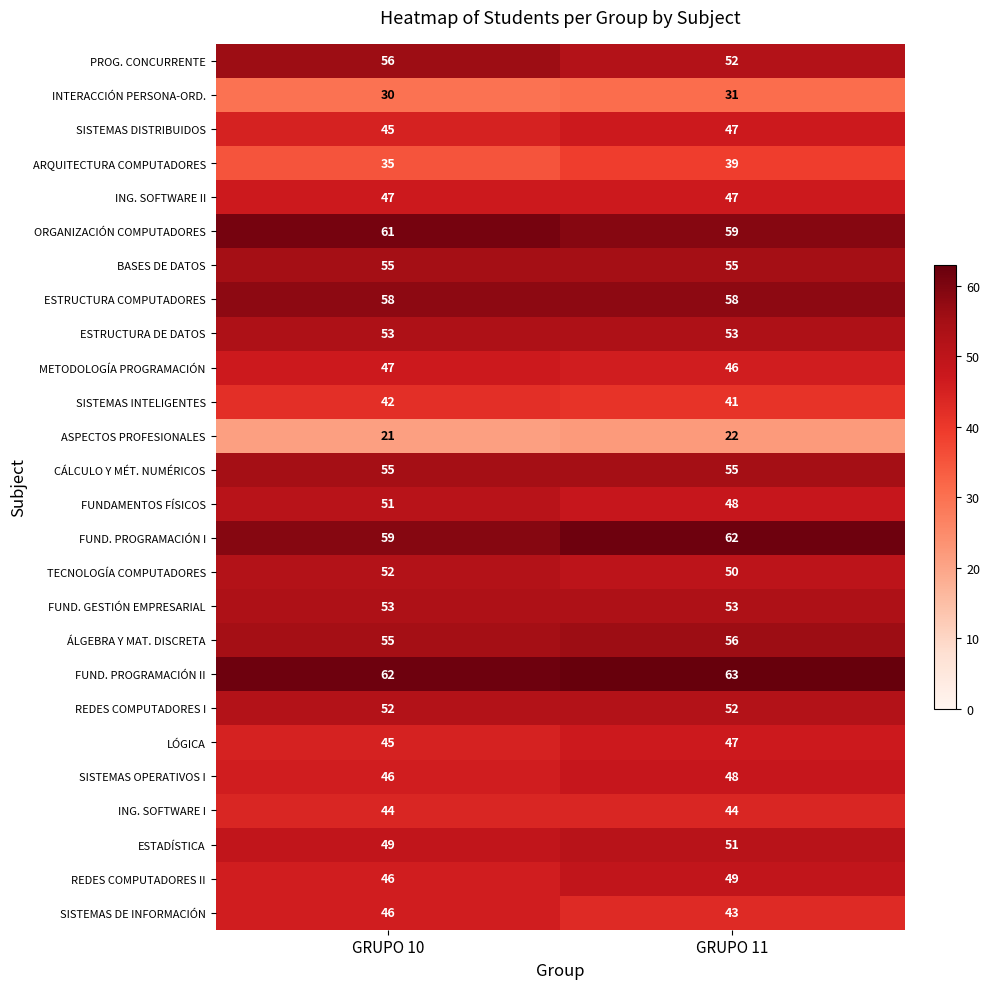

Is the value of BASES DE DATOS at GRUPO 10 greater than the value of SISTEMAS OPERATIVOS I at GRUPO 11?

Yes